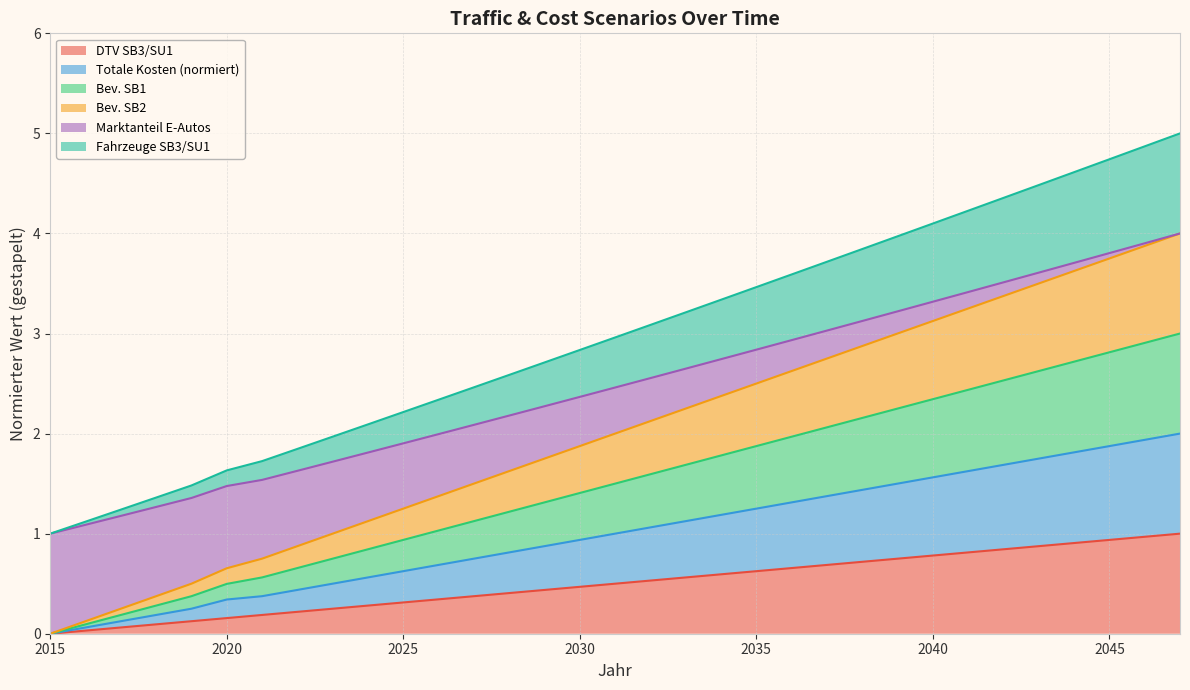

Reading left to right, list all the values displayed in this chart.

col_24: 2015=0.0	2016=0.0	2017=0.1	2018=0.1	2019=0.1	2020=0.2	2021=0.2	2022=0.2	2023=0.3	2024=0.3	2025=0.3	2026=0.3	2027=0.4	2028=0.4	2029=0.4	2030=0.5	2031=0.5	2032=0.5	2033=0.6	2034=0.6	2035=0.6	2036=0.7	2037=0.7	2038=0.7	2039=0.8	2040=0.8	2041=0.8	2042=0.8	2043=0.9	2044=0.9	2045=0.9	2046=1.0	2047=1.0
col_29: 2015=0.0	2016=0.1	2017=0.1	2018=0.2	2019=0.3	2020=0.3	2021=0.4	2022=0.4	2023=0.5	2024=0.6	2025=0.6	2026=0.7	2027=0.8	2028=0.8	2029=0.9	2030=0.9	2031=1.0	2032=1.1	2033=1.1	2034=1.2	2035=1.3	2036=1.3	2037=1.4	2038=1.4	2039=1.5	2040=1.6	2041=1.6	2042=1.7	2043=1.8	2044=1.8	2045=1.9	2046=1.9	2047=2.0
col_1: 2015=0.0	2016=0.1	2017=0.3	2018=0.4	2019=0.5	2020=0.7	2021=0.8	2022=0.9	2023=1.0	2024=1.1	2025=1.3	2026=1.4	2027=1.5	2028=1.6	2029=1.8	2030=1.9	2031=2.0	2032=2.1	2033=2.3	2034=2.4	2035=2.5	2036=2.6	2037=2.8	2038=2.9	2039=3.0	2040=3.1	2041=3.3	2042=3.4	2043=3.5	2044=3.6	2045=3.8	2046=3.9	2047=4.0
col_3: 2015=0.0	2016=0.1	2017=0.2	2018=0.3	2019=0.4	2020=0.5	2021=0.6	2022=0.7	2023=0.8	2024=0.8	2025=0.9	2026=1.0	2027=1.1	2028=1.2	2029=1.3	2030=1.4	2031=1.5	2032=1.6	2033=1.7	2034=1.8	2035=1.9	2036=2.0	2037=2.1	2038=2.2	2039=2.3	2040=2.3	2041=2.4	2042=2.5	2043=2.6	2044=2.7	2045=2.8	2046=2.9	2047=3.0
col_8: 2015=1.0	2016=1.1	2017=1.2	2018=1.4	2019=1.5	2020=1.6	2021=1.7	2022=1.8	2023=2.0	2024=2.1	2025=2.2	2026=2.3	2027=2.5	2028=2.6	2029=2.7	2030=2.8	2031=3.0	2032=3.1	2033=3.2	2034=3.3	2035=3.5	2036=3.6	2037=3.7	2038=3.8	2039=4.0	2040=4.1	2041=4.2	2042=4.4	2043=4.5	2044=4.6	2045=4.7	2046=4.9	2047=5.0
col_14: 2015=1.0	2016=1.1	2017=1.2	2018=1.3	2019=1.4	2020=1.5	2021=1.5	2022=1.6	2023=1.7	2024=1.8	2025=1.9	2026=2.0	2027=2.1	2028=2.2	2029=2.3	2030=2.4	2031=2.5	2032=2.6	2033=2.6	2034=2.7	2035=2.8	2036=2.9	2037=3.0	2038=3.1	2039=3.2	2040=3.3	2041=3.4	2042=3.5	2043=3.6	2044=3.7	2045=3.8	2046=3.9	2047=4.0